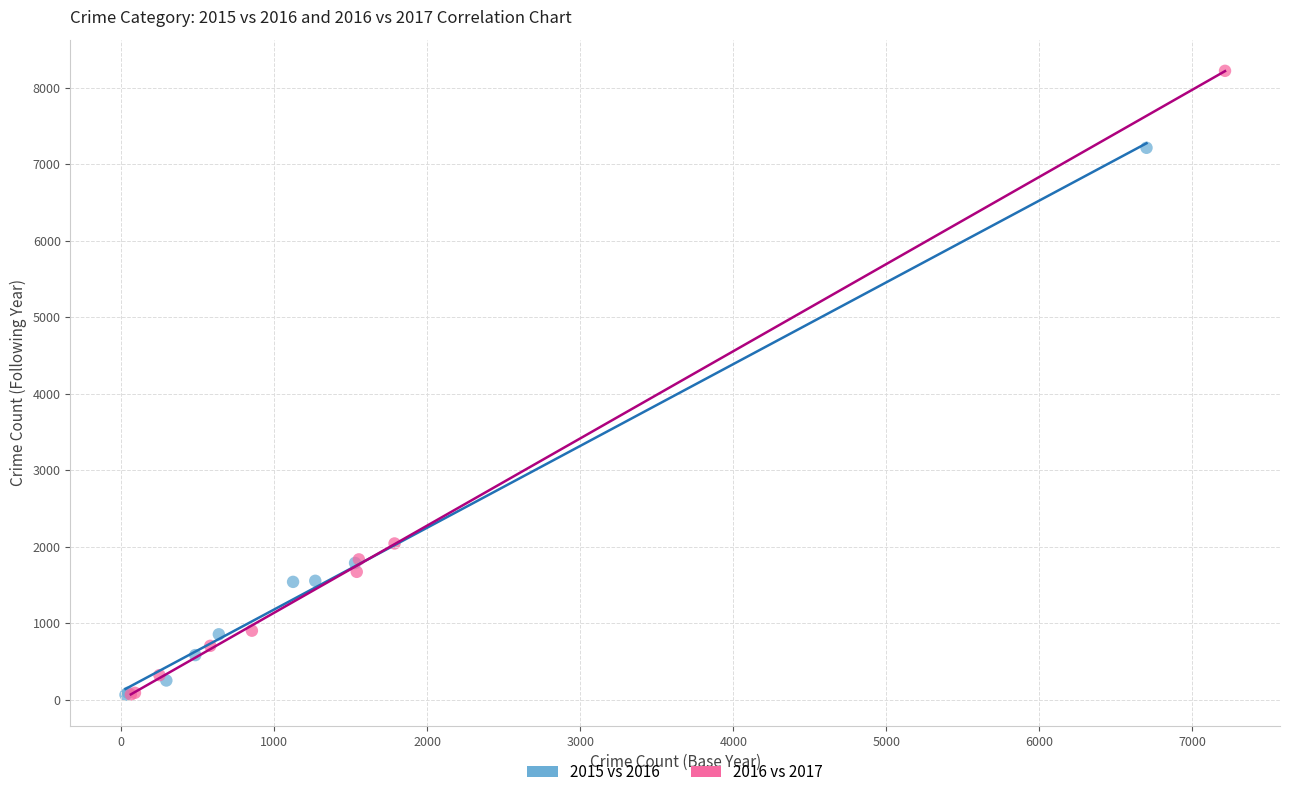

Which series has the largest Y range (max minus min)?

2016 vs 2017